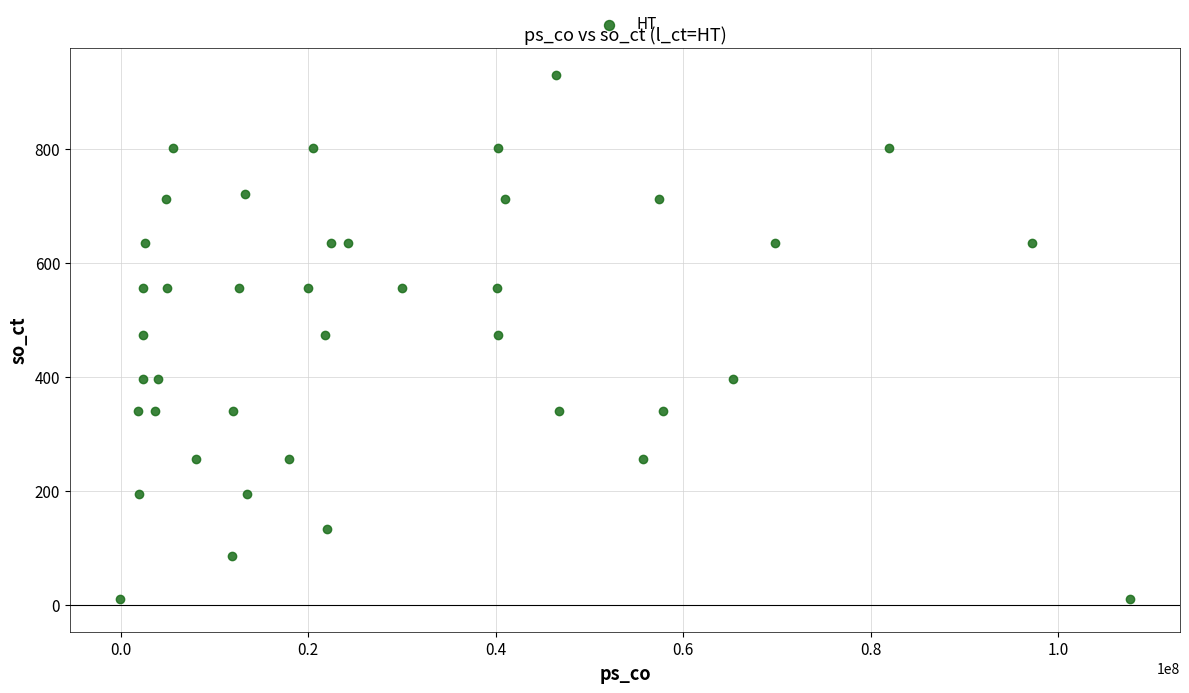

What is the range of X values (max minus min)?

107646699